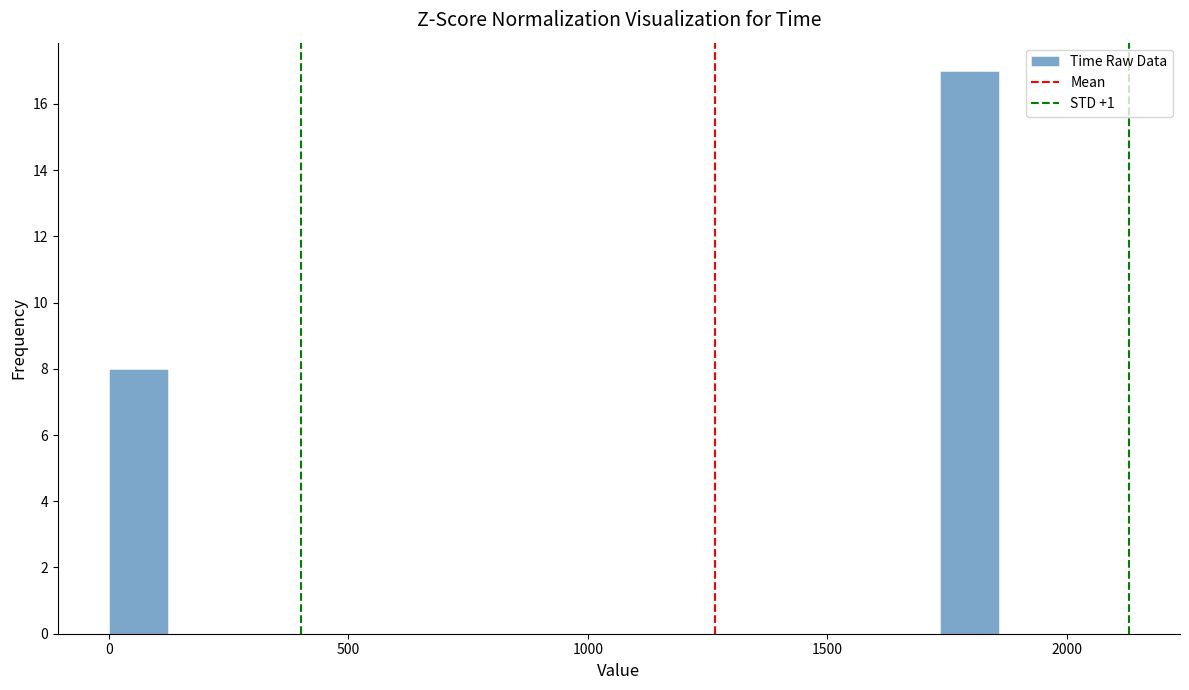

Read against the x-axis, roughly where is the centre of the tallest bar?

1800